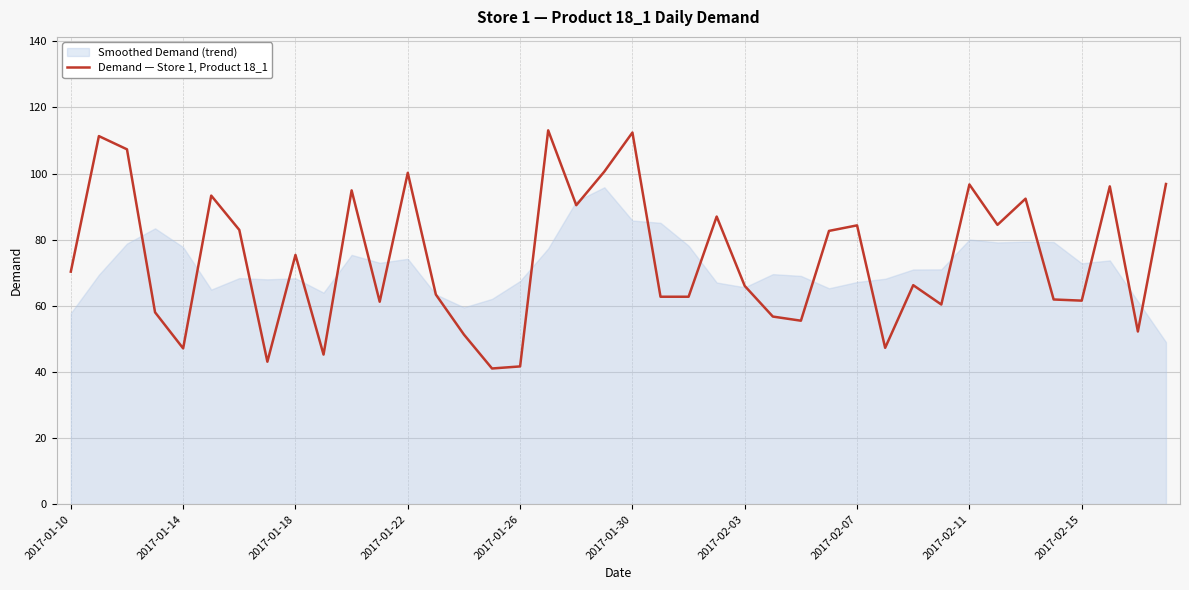

Is it true that Demand — Store 1, Product 18_1 equals 34.5 at 2017-01-18?

False